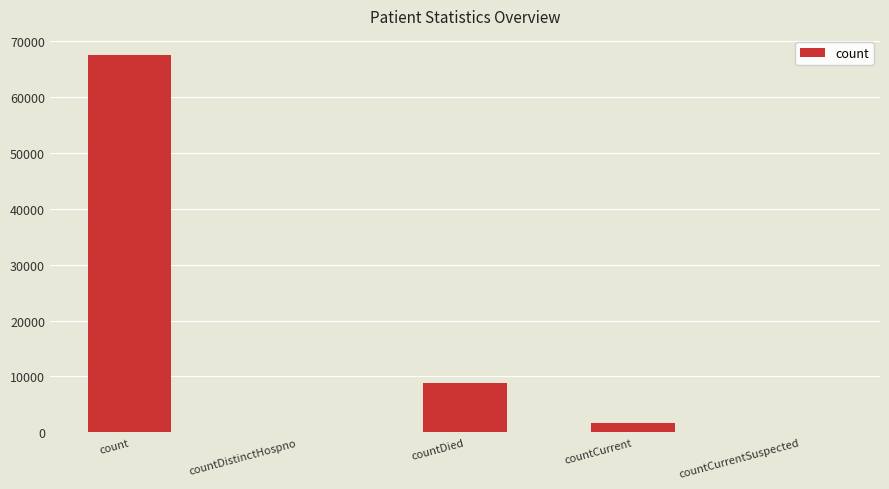

True or false: the data shows 25001 at countCurrentSuspected.

False